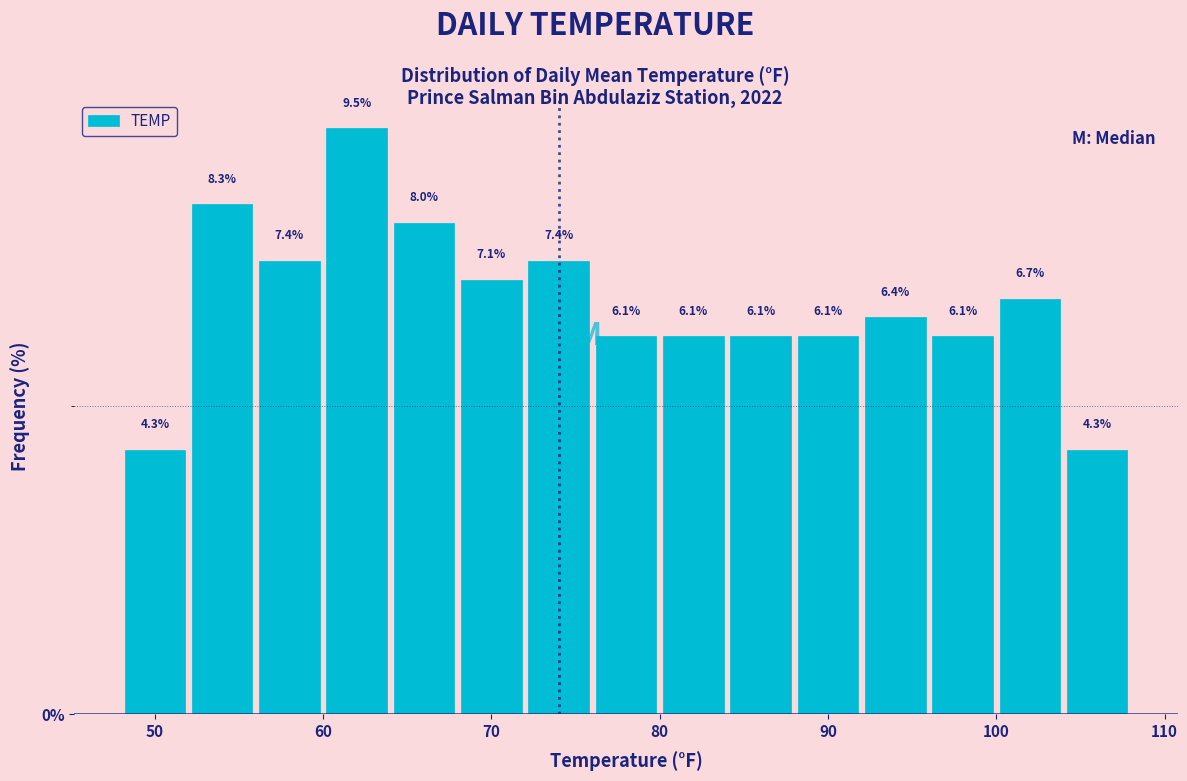

Reading left to right, list every bar in this chart as the range it spans on the x-axis followed by its height.

48 to 52: 4.3
52 to 56: 8.3
56 to 60: 7.4
60 to 64: 9.5
64 to 68: 8.0
68 to 72: 7.1
72 to 76: 7.4
76 to 80: 6.1
80 to 84: 6.1
84 to 88: 6.1
88 to 92: 6.1
92 to 96: 6.4
96 to 100: 6.1
100 to 104: 6.7
104 to 108: 4.3